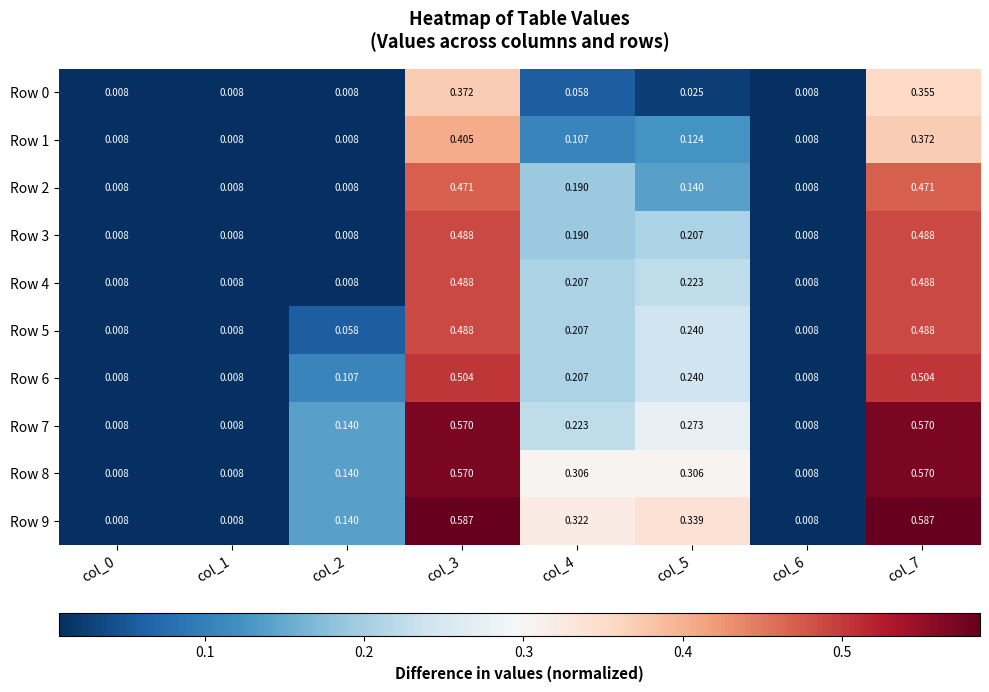

Is the value of Row 5 at col_2 greater than the value of Row 6 at col_2?

No